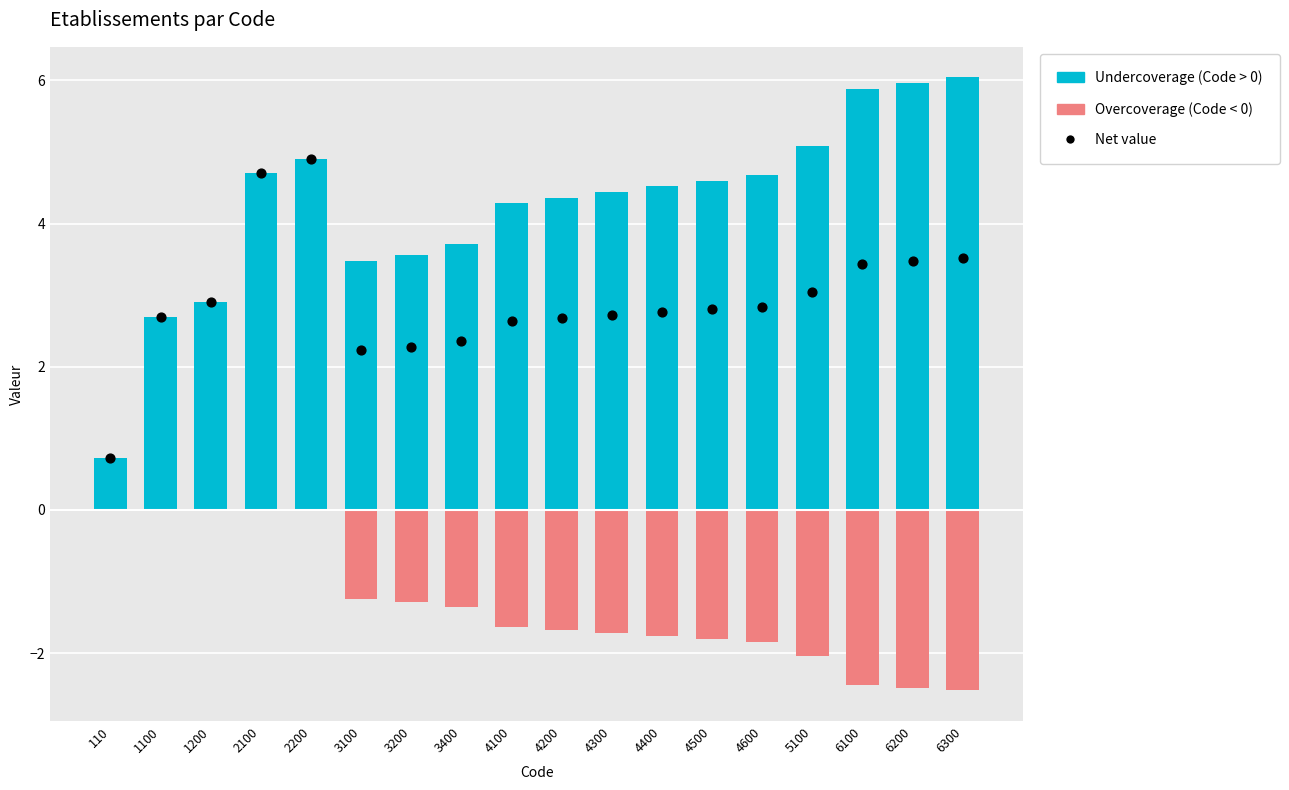

What are all the series names shown in the legend?

Undercoverage (Code > 0), Overcoverage (Code < 0), Net value